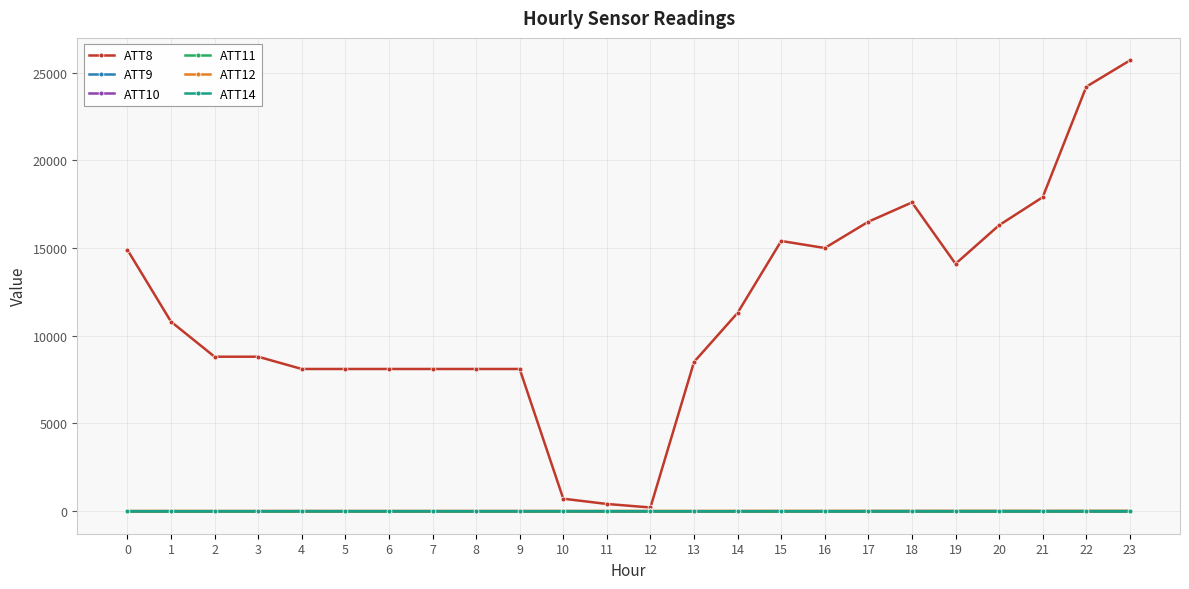

Does the chart have visible grid lines?

Yes